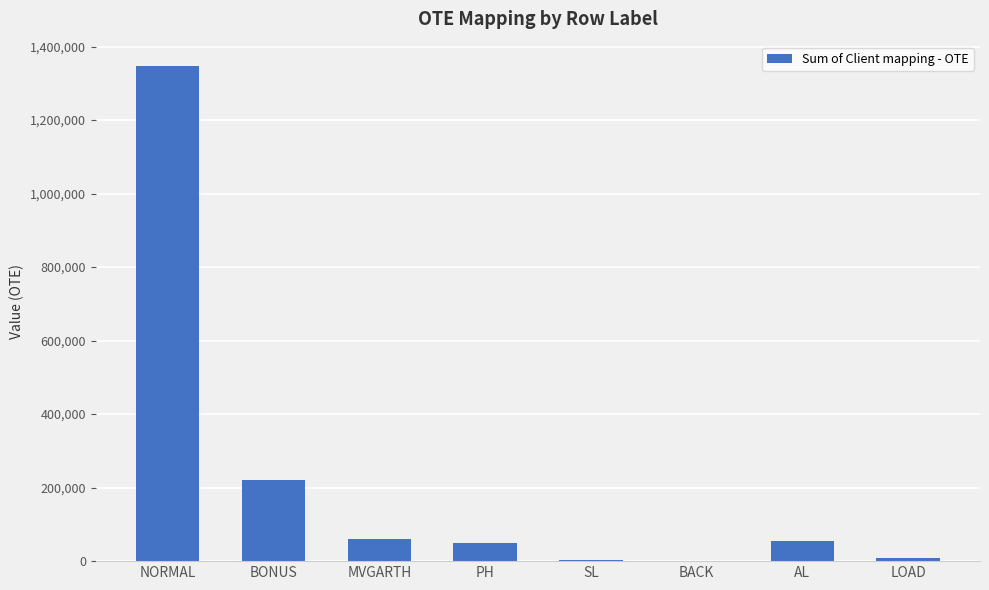

The chart shows a value of 1345989.4 at NORMAL. True or false?

True